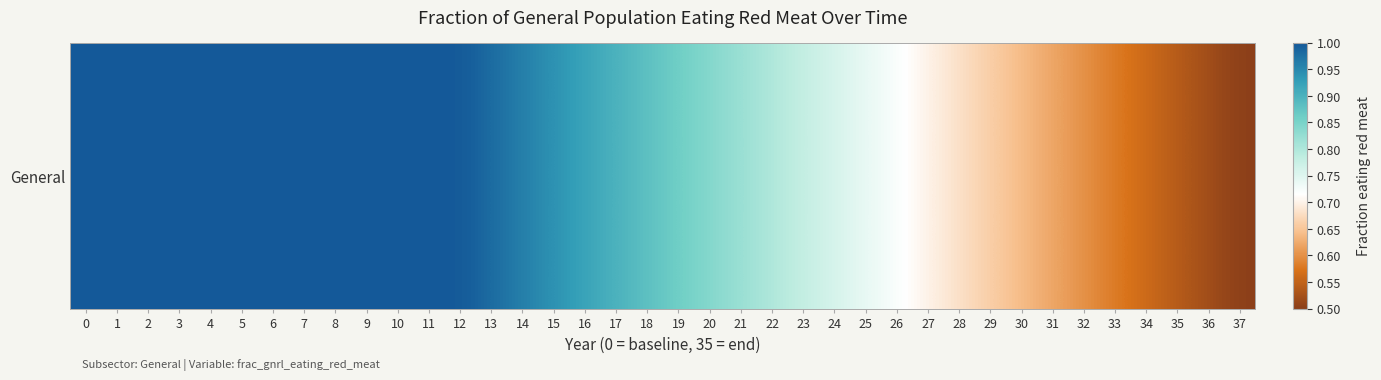

What is the difference between the maximum and second lowest values?

0.5